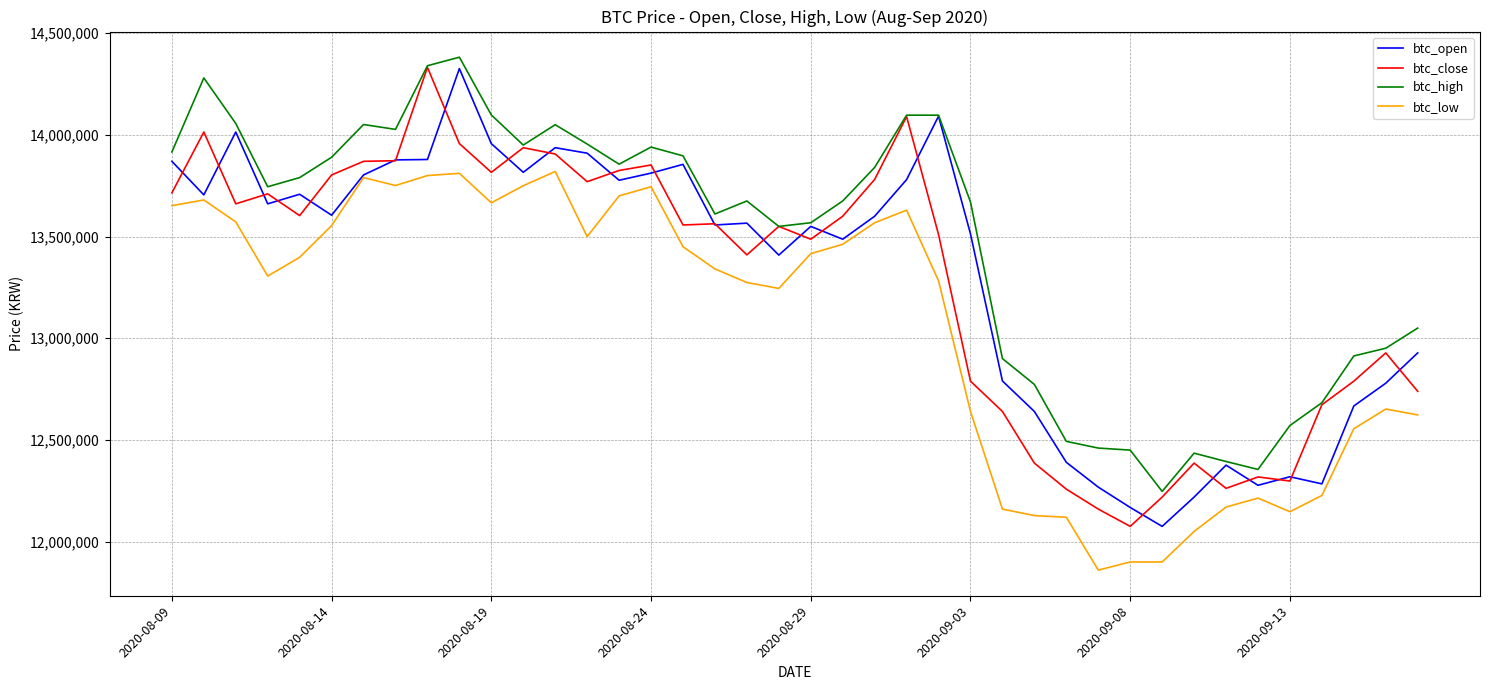

What is the sum of all btc_high values?

538681000